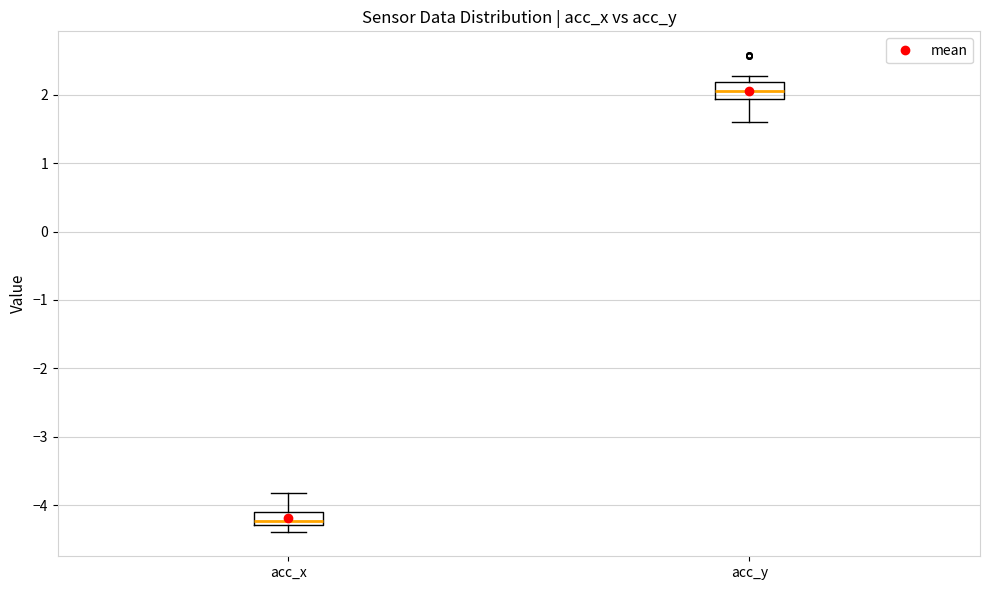

Reading left to right, transcribe this box plot: for each box, give where its median line is, the range the box spans, and where its two whiskers end, as read against the y-axis. The values are not printed on the chart, so give them approximately, as read against the axis.

acc_x: median -4.2, box -4.3 to -4.1, whiskers -4.4 to -3.8
acc_y: median 2.1, box 1.9 to 2.2, whiskers 1.6 to 2.3